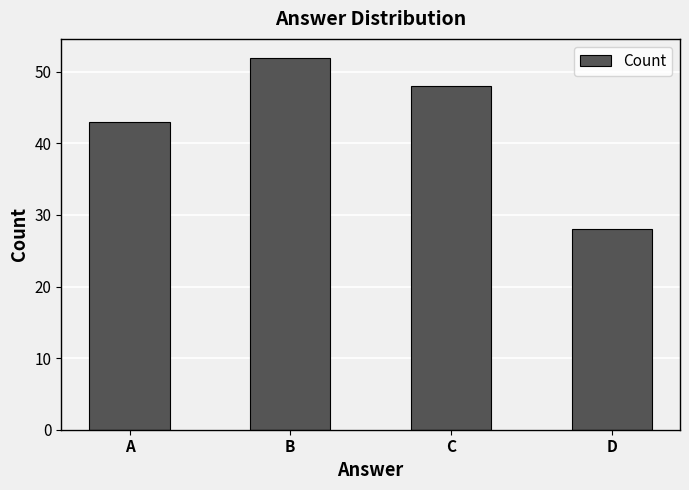

Reading right to left, transcribe all the data shown in this chart.

28	48	52	43